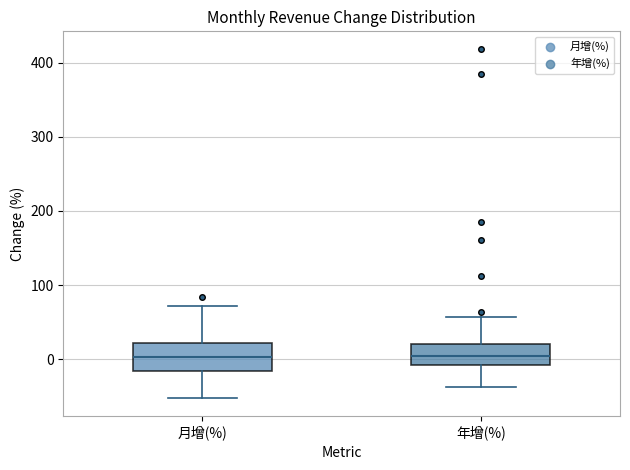

Comparing the boxes themselves (not the whiskers), which one is the tallest?

月增(%)